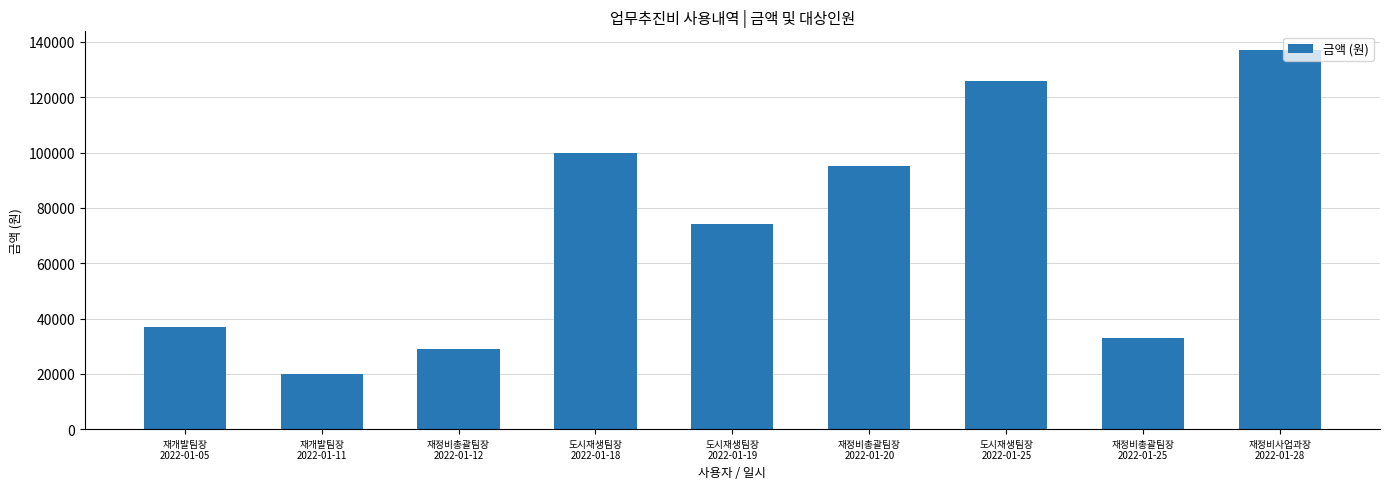

Which has a higher value, 재개발팀장
2022-01-05 or 재정비총괄팀장
2022-01-12?

재개발팀장
2022-01-05